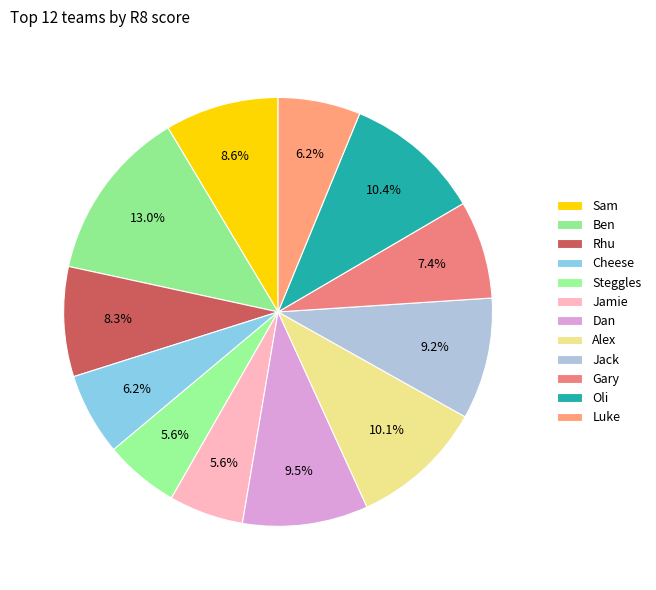

Is it true that Rhu is 8% of the pie?

True